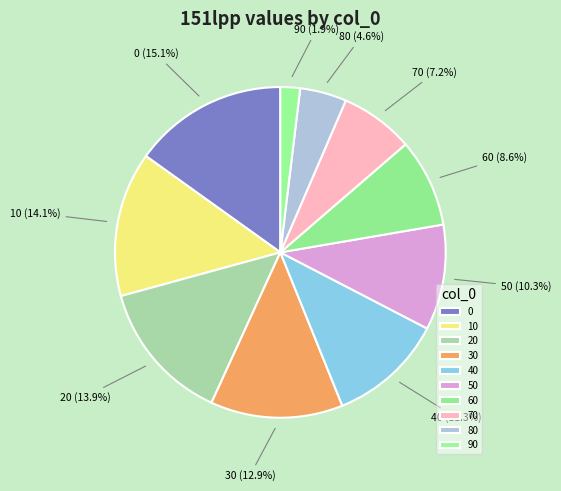

Count the number of slices in the pie.

10